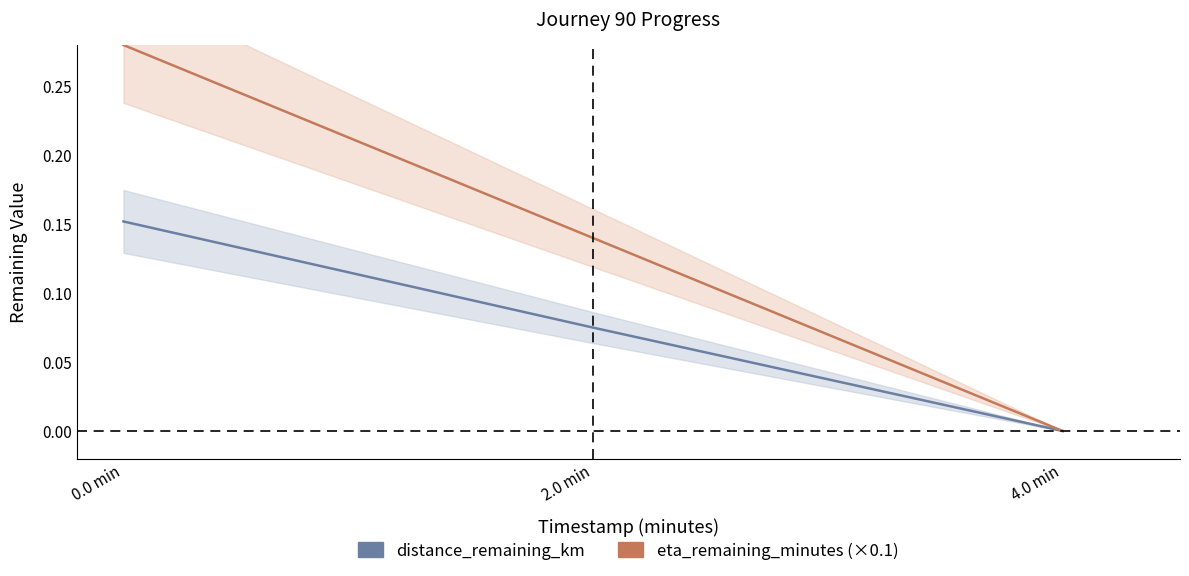

Read the eta_remaining_minutes (×0.1) value at 0.0 min.

0.3